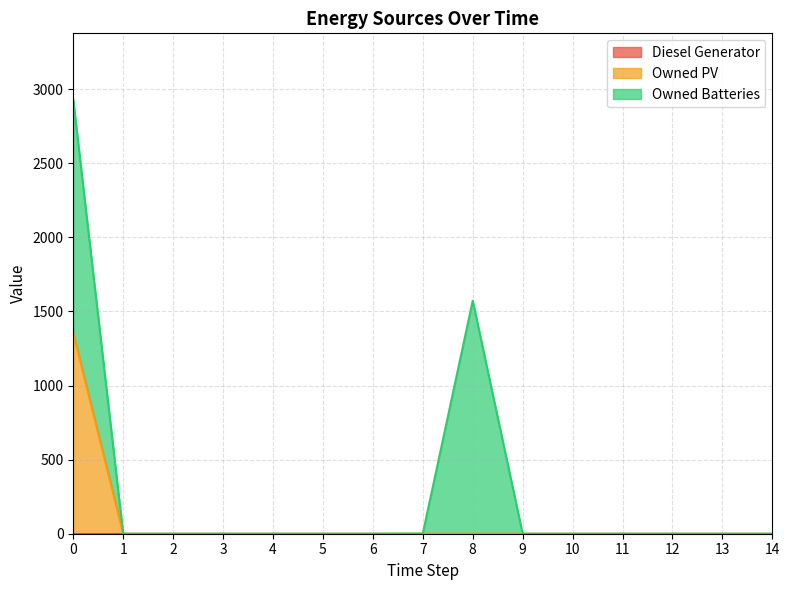

At how many categories does at least one series exceed 538?

2